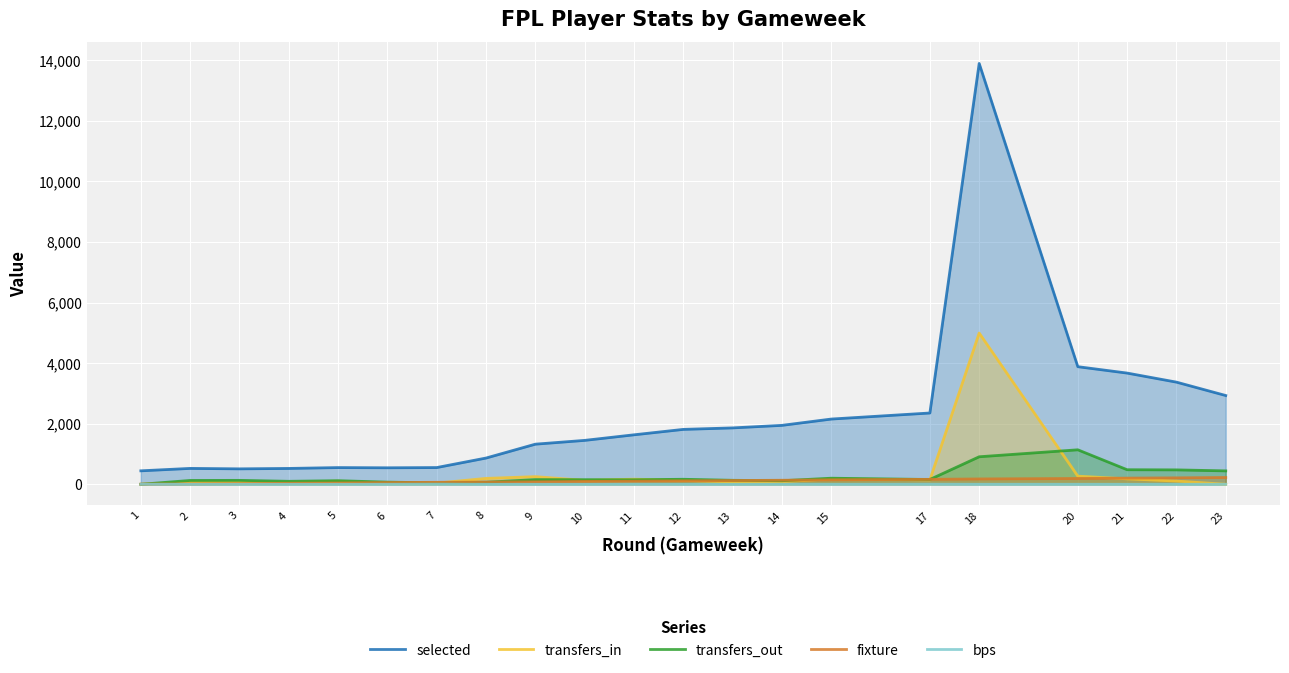

True or false: transfers_in and selected intersect in this chart.

False